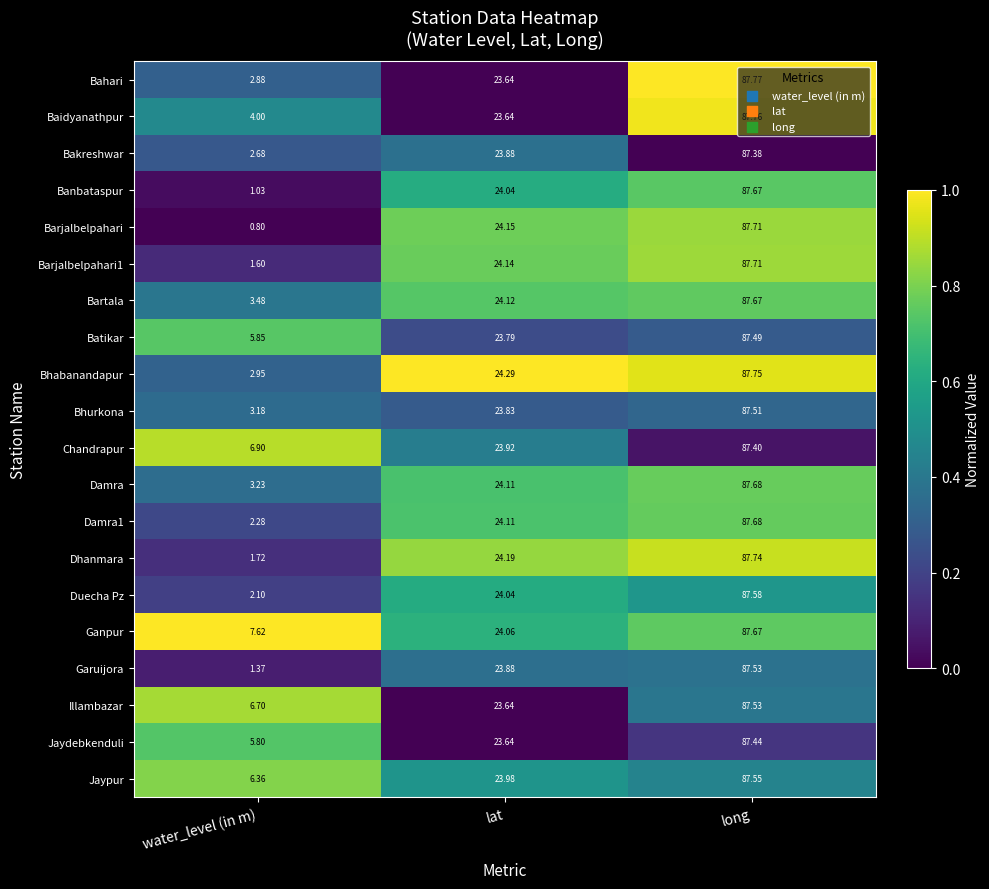

List the labels in order of Jaypur value, largest first.

long, lat, water_level (in m)